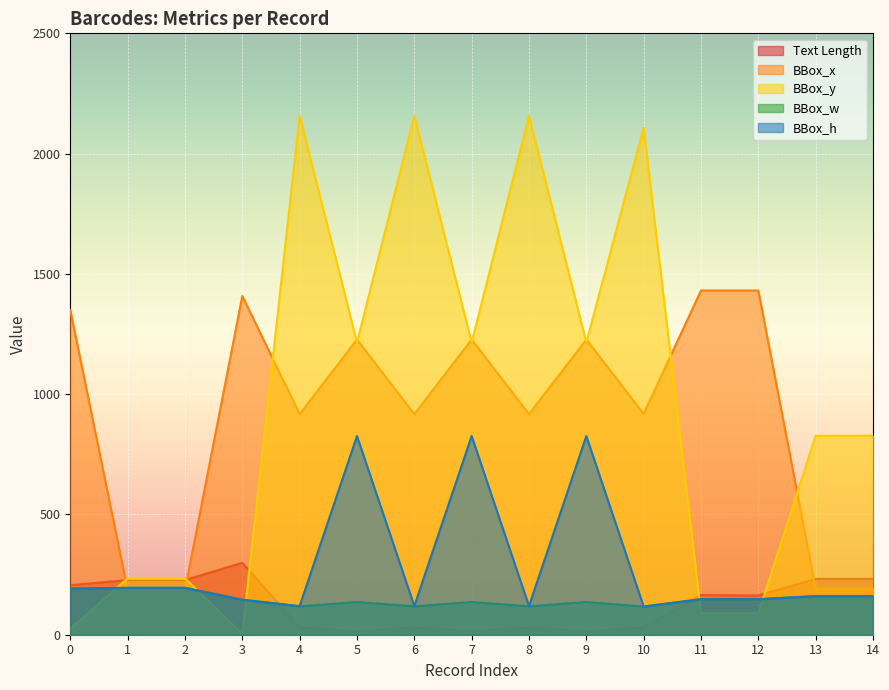

Rank the categories by Text Length value from lowest to highest.

5, 7, 9, 4, 6, 8, 10, 12, 11, 0, 1, 2, 13, 14, 3